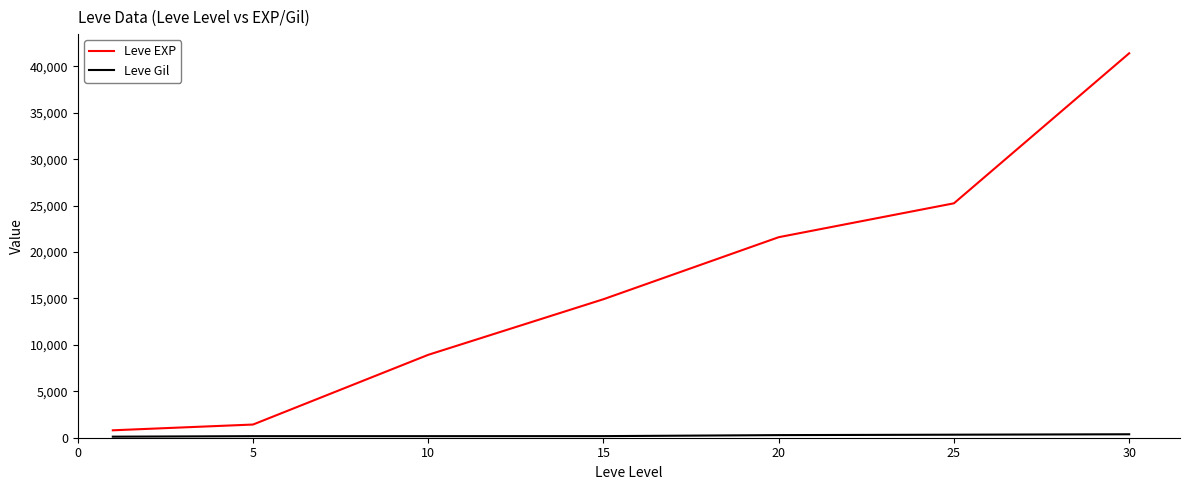

What is the difference between the maximum and minimum values in the Leve EXP series?

40610